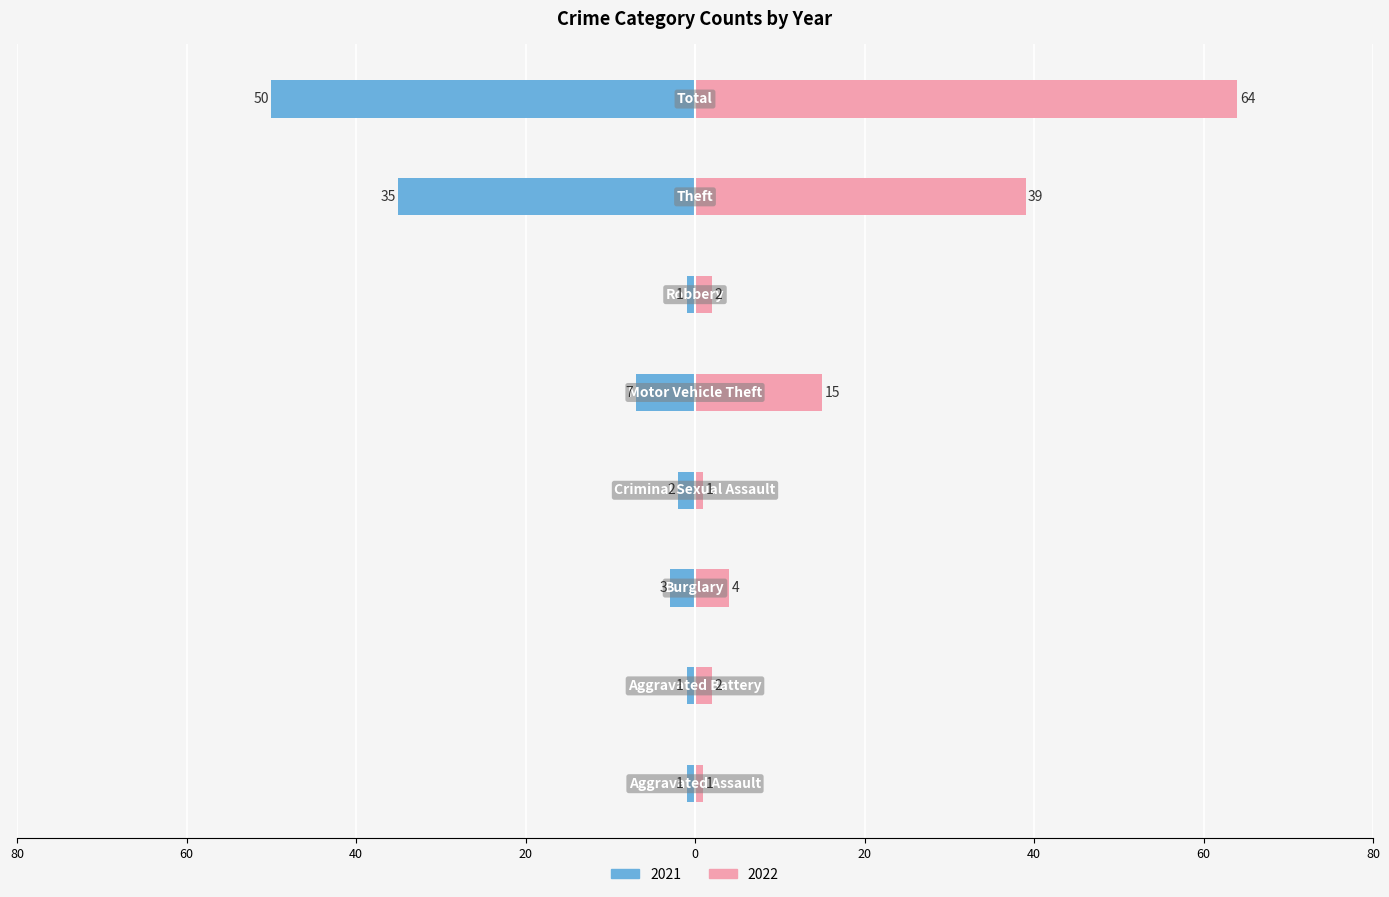

What is the label of the 6th bar from the right?

Burglary